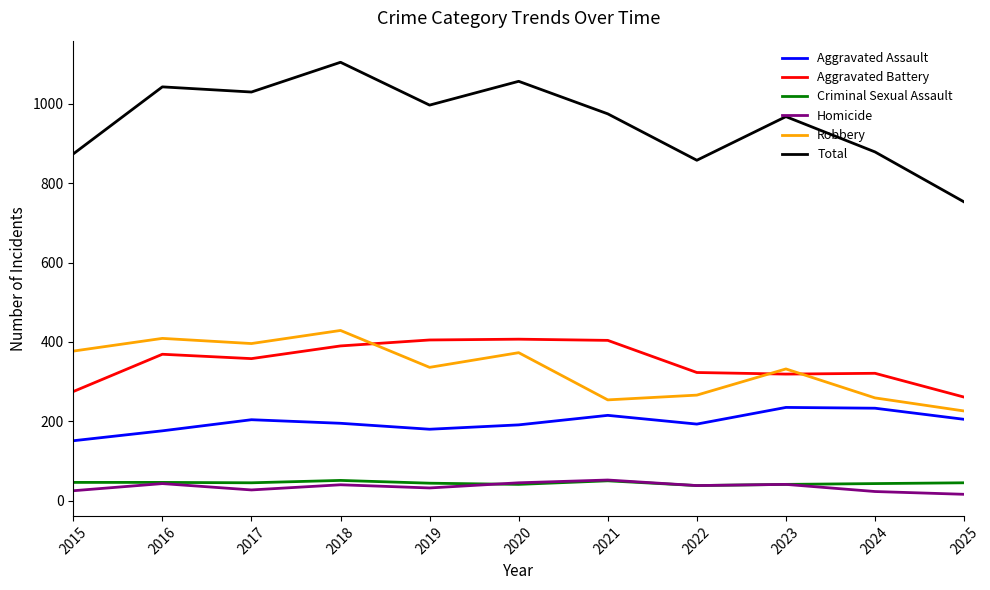

At how many categories does at least one series exceed 665?

11